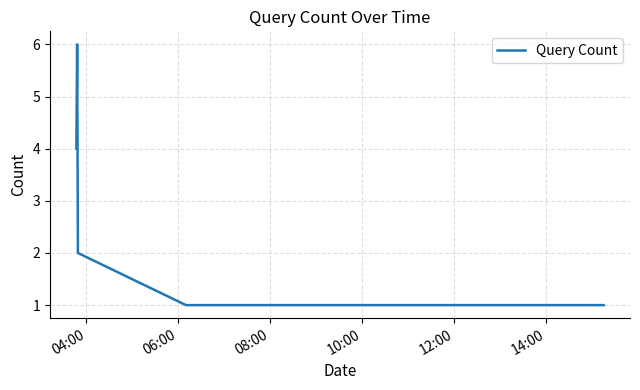

How many series are shown in this chart?

1